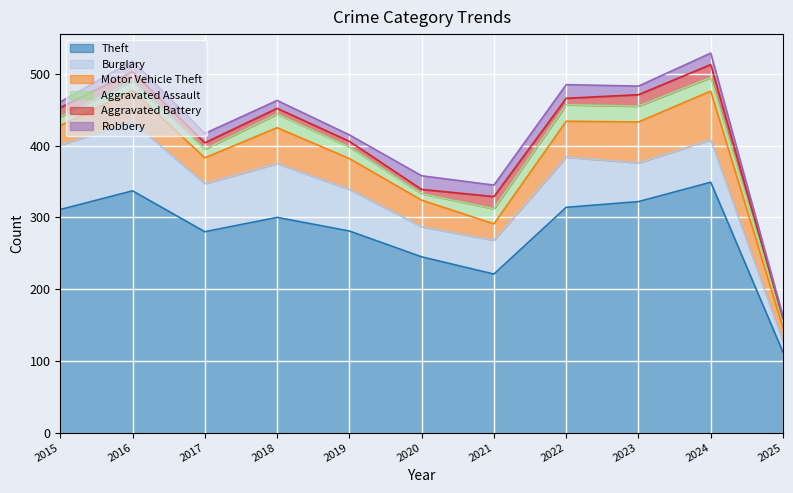

Reading left to right, list all the values displayed in this chart.

Theft: 2015=311	2016=337	2017=280	2018=300	2019=281	2020=245	2021=221	2022=314	2023=322	2024=349	2025=112
Burglary: 2015=90	2016=96	2017=67	2018=75	2019=58	2020=42	2021=47	2022=70	2023=54	2024=59	2025=15
Motor Vehicle Theft: 2015=27	2016=44	2017=36	2018=50	2019=43	2020=37	2021=23	2022=50	2023=57	2024=68	2025=19
Aggravated Assault: 2015=12	2016=13	2017=12	2018=19	2019=16	2020=9	2021=21	2022=23	2023=22	2024=19	2025=9
Aggravated Battery: 2015=13	2016=13	2017=9	2018=8	2019=8	2020=6	2021=17	2022=9	2023=16	2024=18	2025=4
Robbery: 2015=8	2016=15	2017=13	2018=11	2019=9	2020=19	2021=16	2022=19	2023=12	2024=16	2025=3